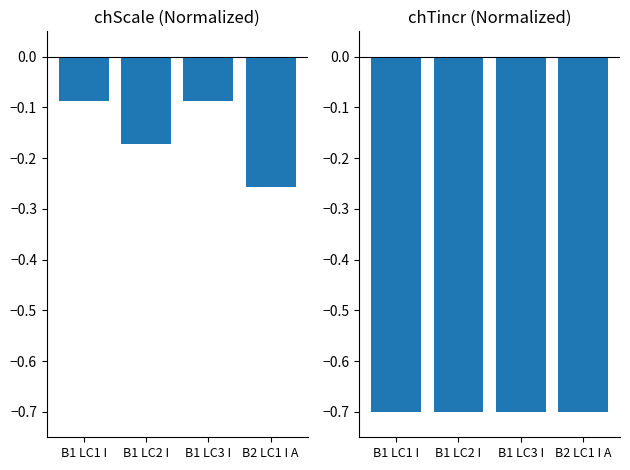

Is it true that chScale equals -0.1 at B1 LC1 I?

False